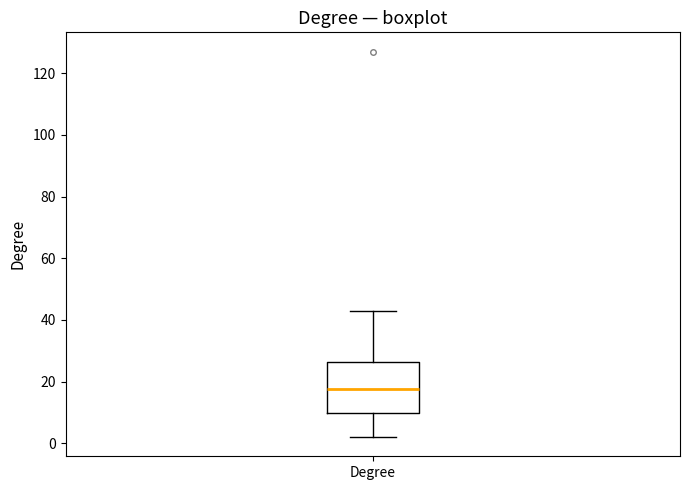

Read this box plot against the y-axis: the position of the median line, the range covered by the box, and the ends of both whiskers. The values are not printed on the chart, so give them approximately, as read against the axis.

median 18, box 10 to 26, whiskers 2 to 44